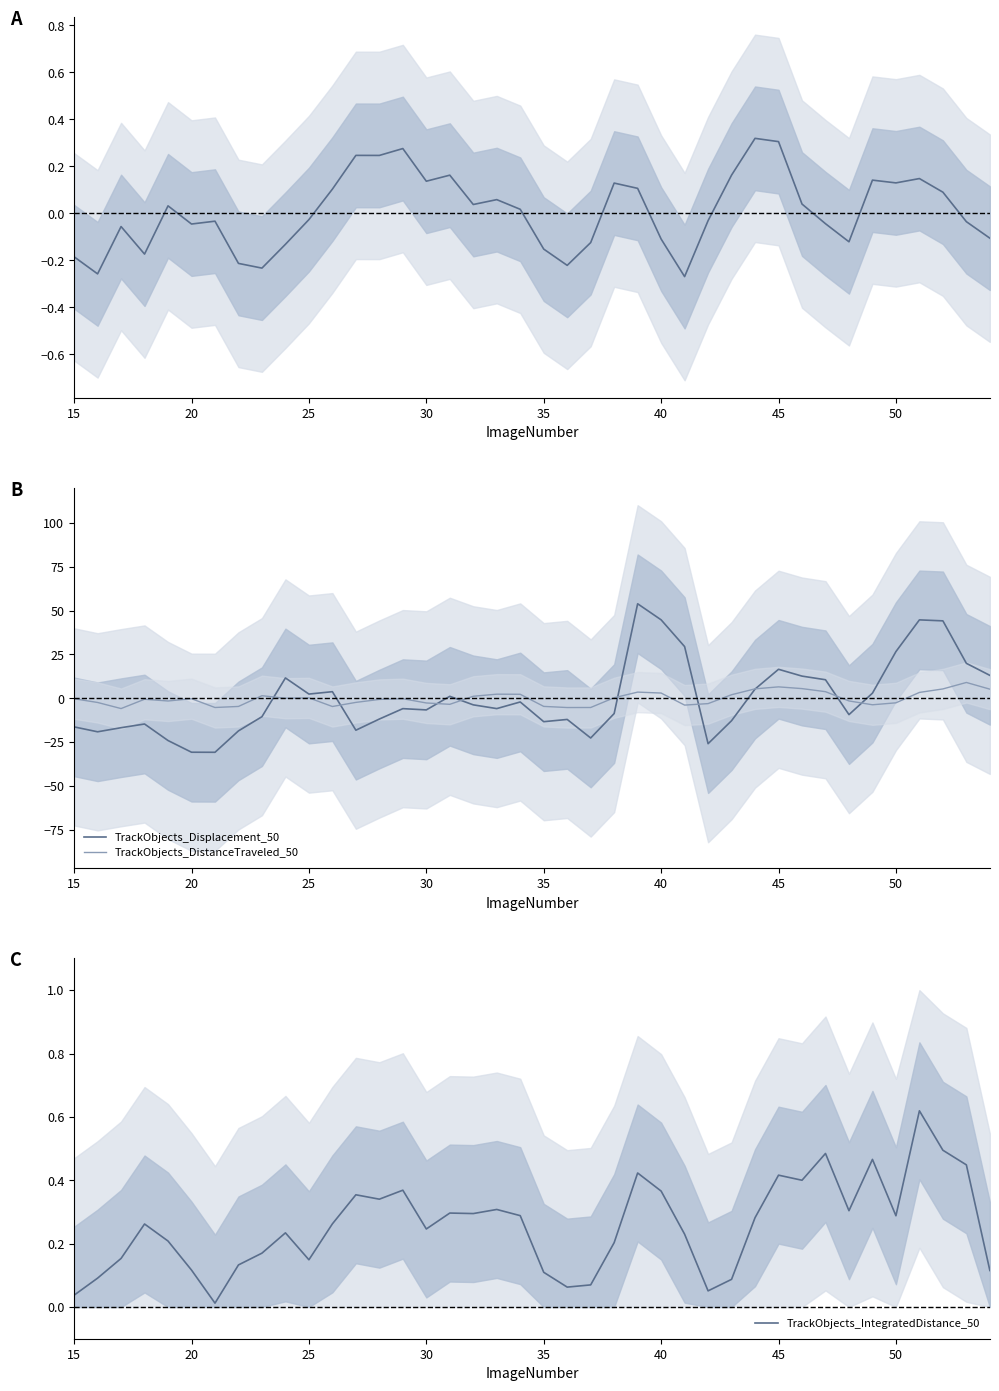

Is it true that TrackObjects_DistanceTraveled_50 equals -0.2 at 20?

True